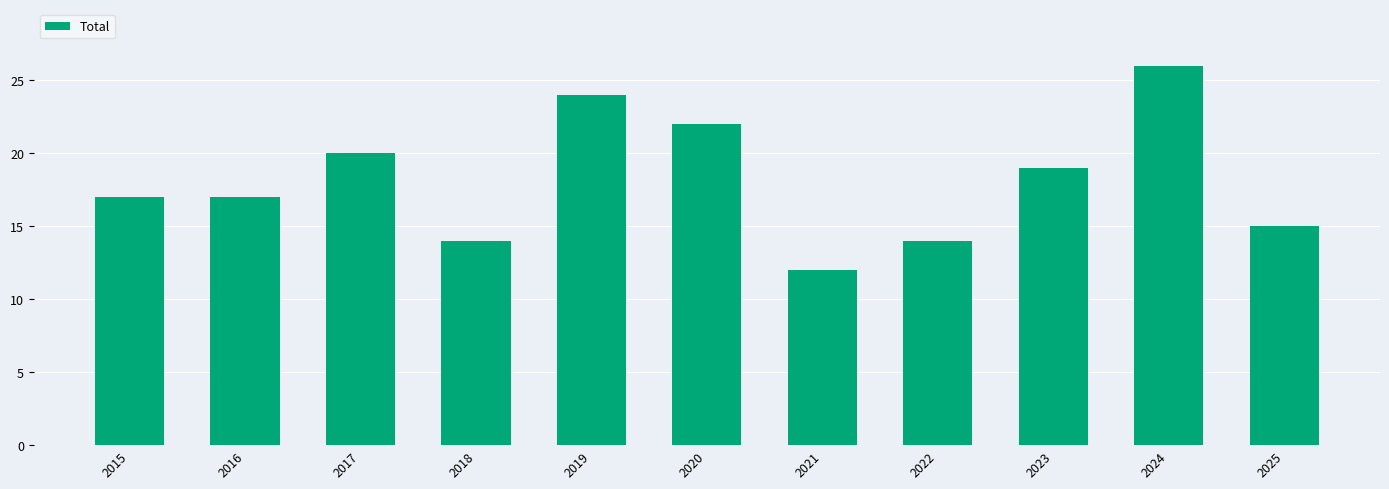

What is the sum of the values at 2015 and 2016?

34